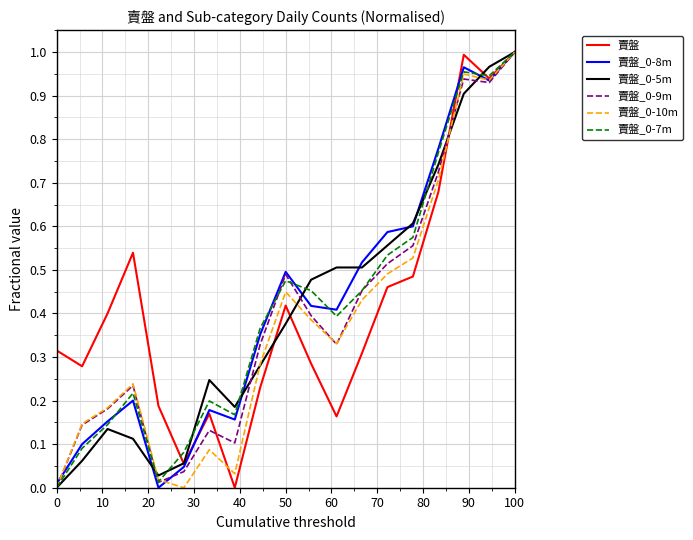

Which category has the highest value in the 賣盤_0-10m series?

100